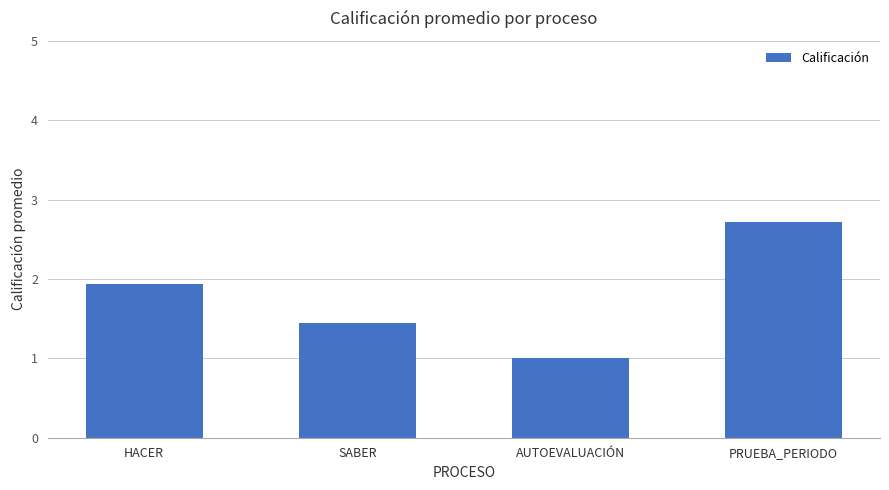

What is the difference between the maximum and minimum values?

1.7